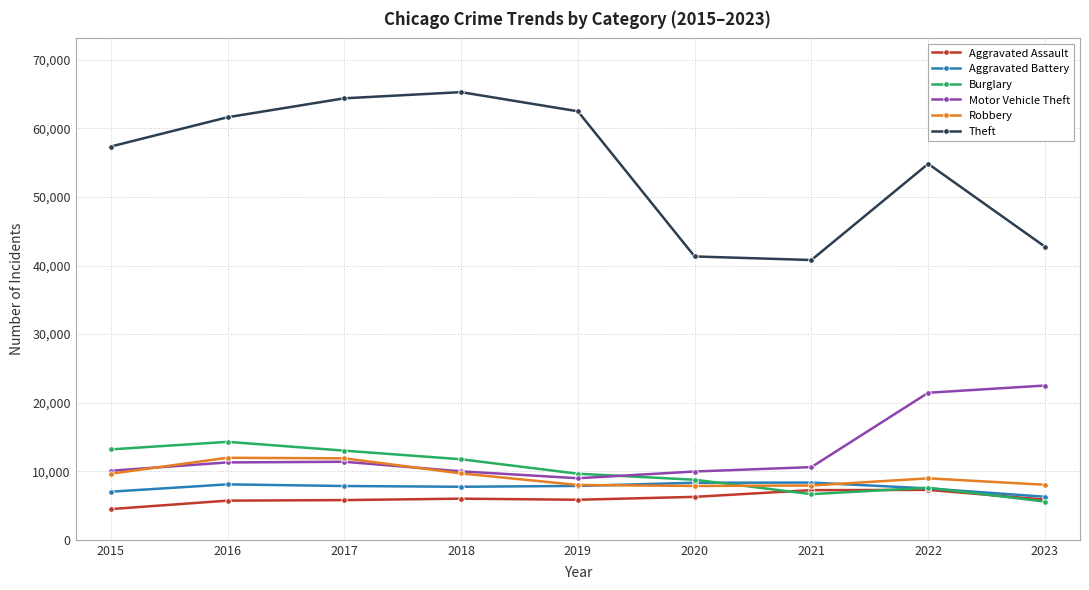

True or false: Robbery has more than 1 points higher than both neighbors.

True